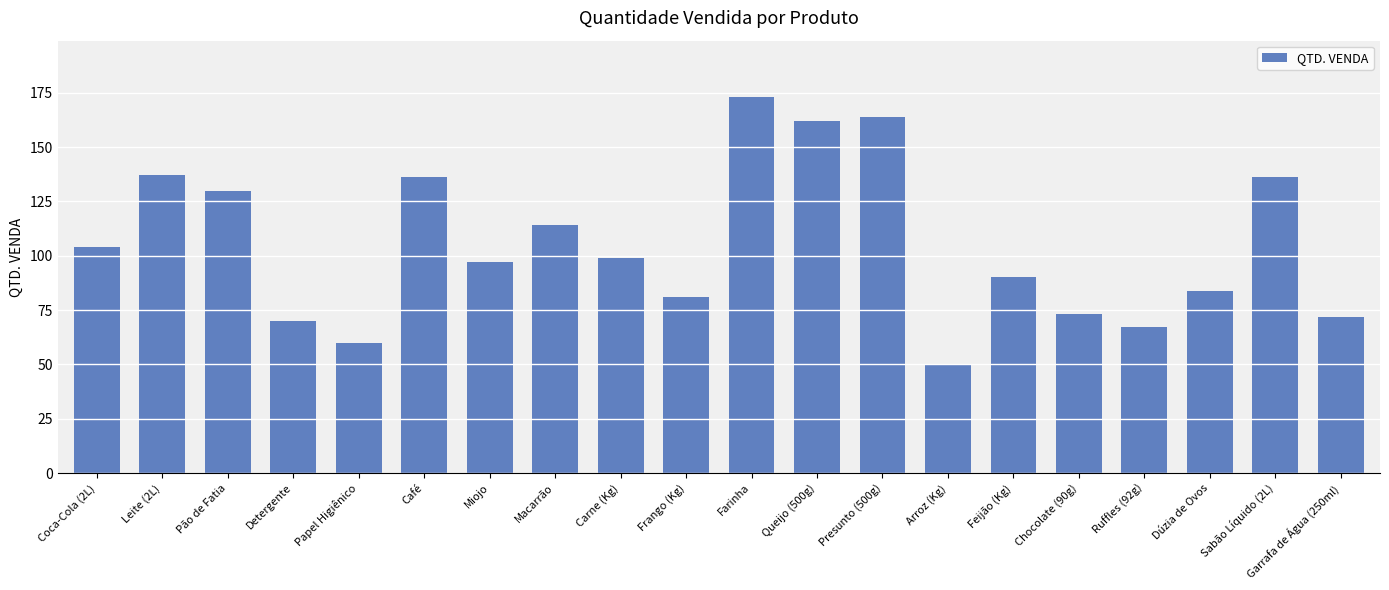

How many data points does each series have?

20